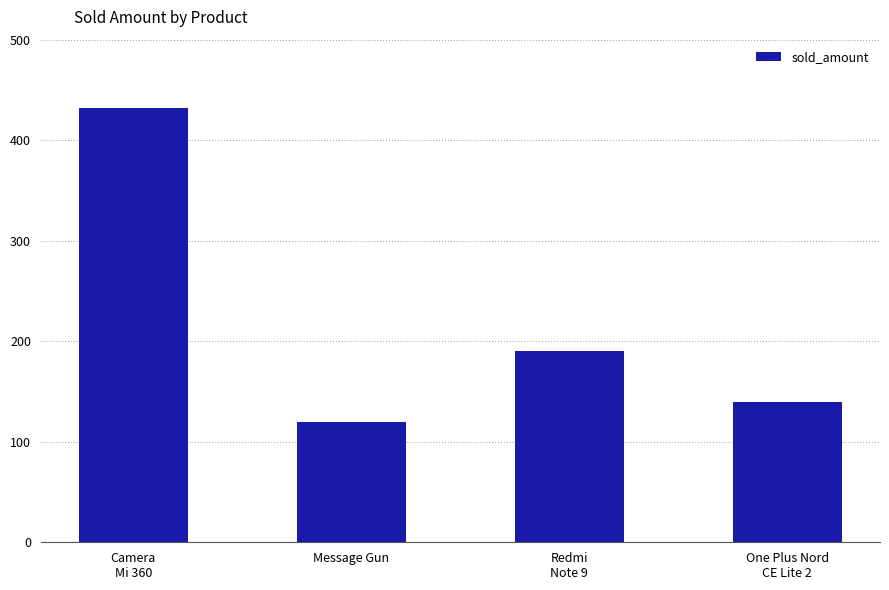

Read the value at One Plus Nord
CE Lite 2, to the nearest 50.

150